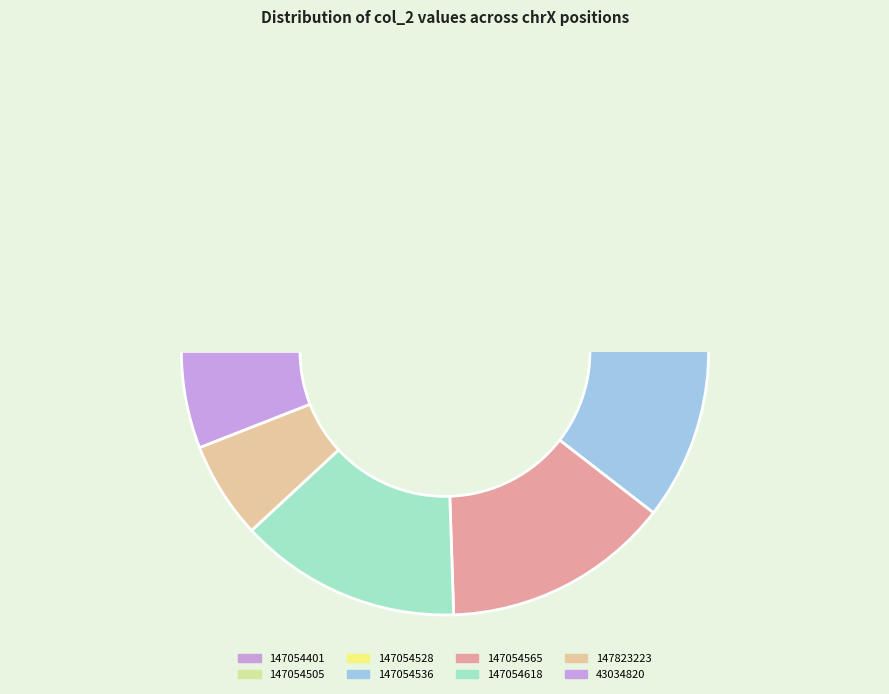

How many segments does this pie chart have?

8